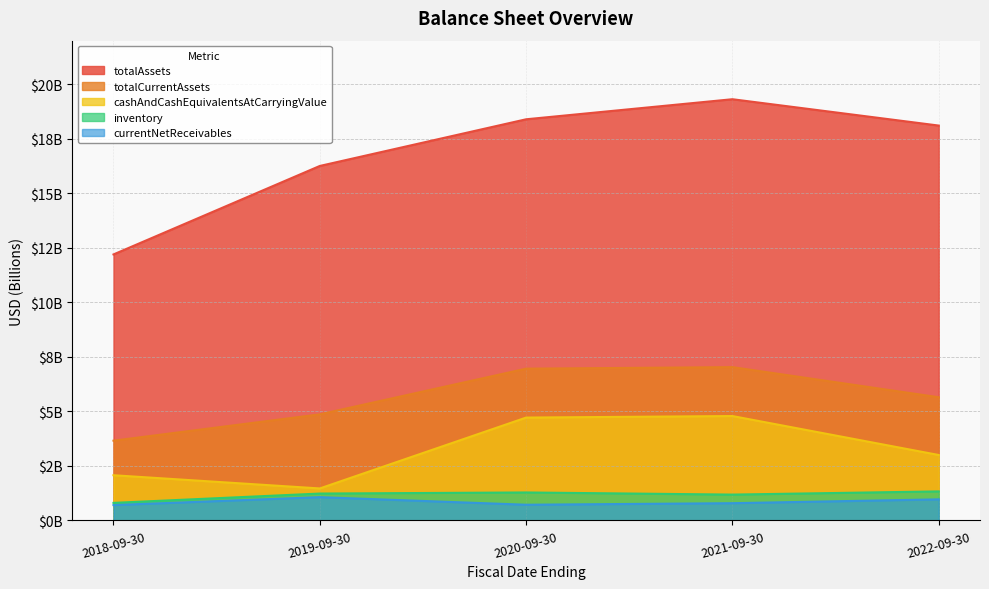

What is the spread (max minus min) of values at 2019-09-30?

15.2